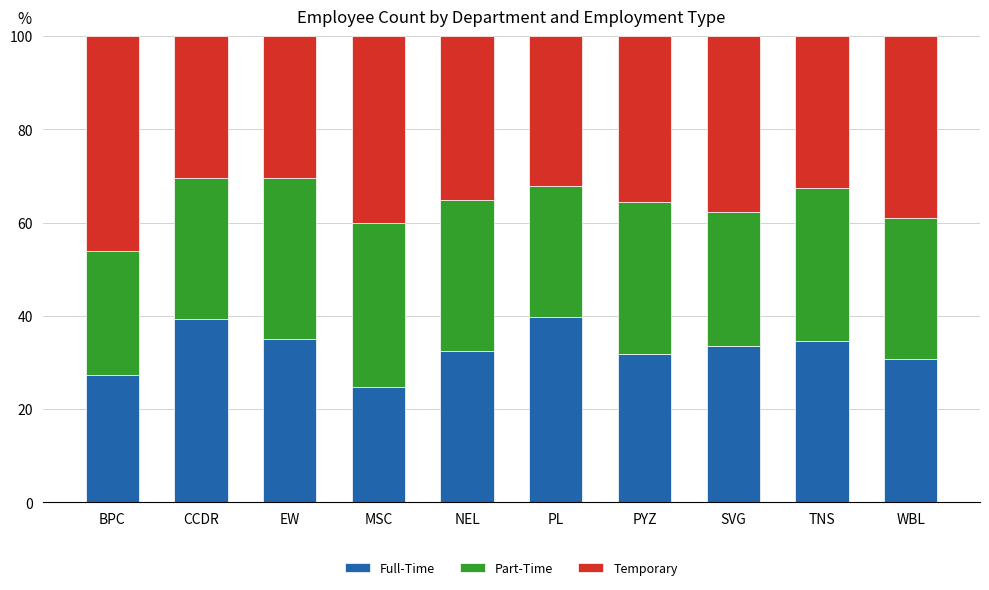

What is the total value across all series at NEL?

100.0